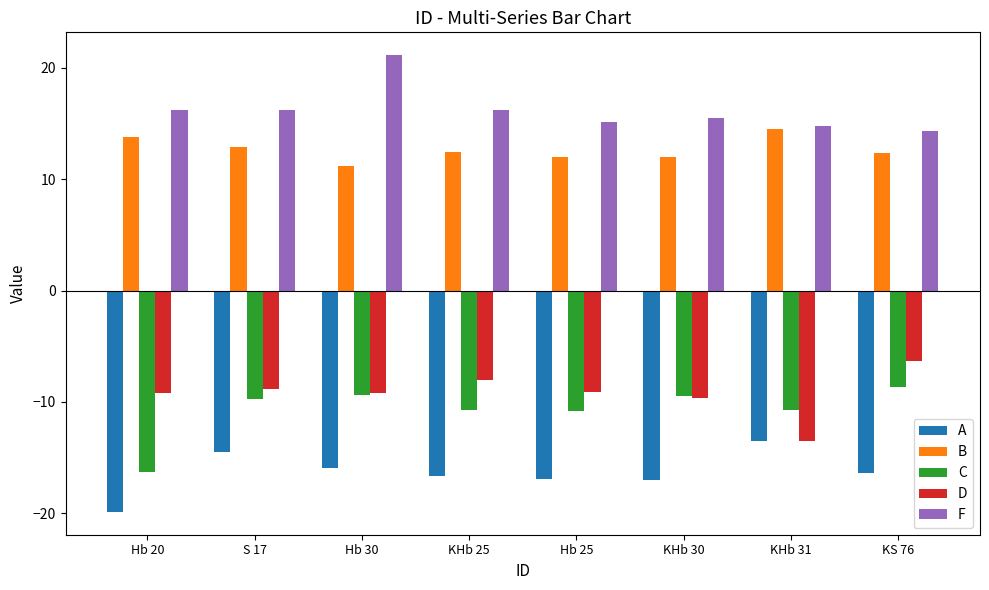

Read the C value at KHb 25.

-10.7